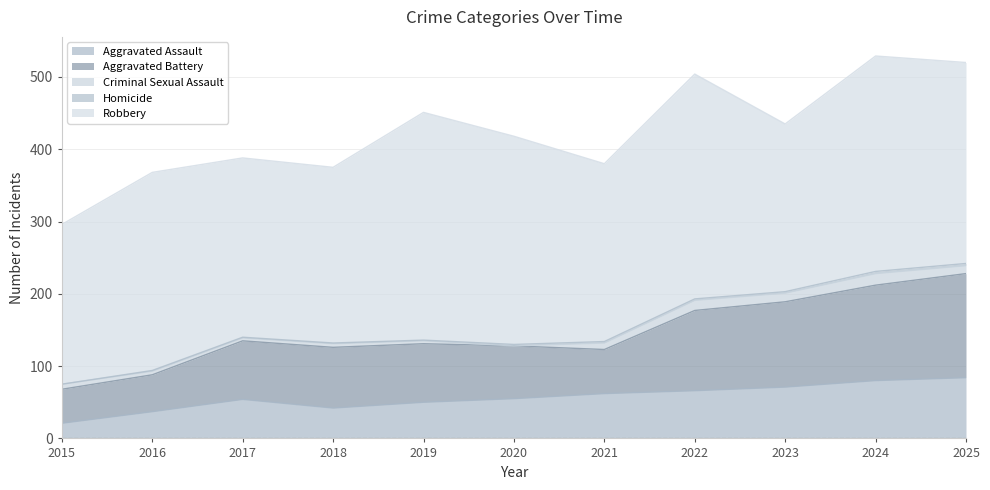

Which has a higher value, 2025 or 2018?

2025